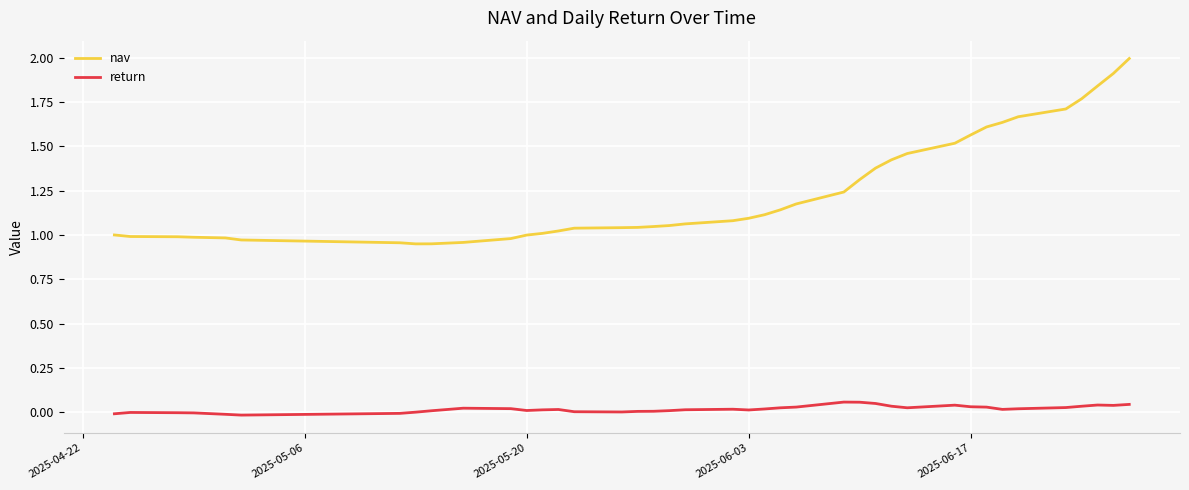

Which series has the largest total across all categories?

nav